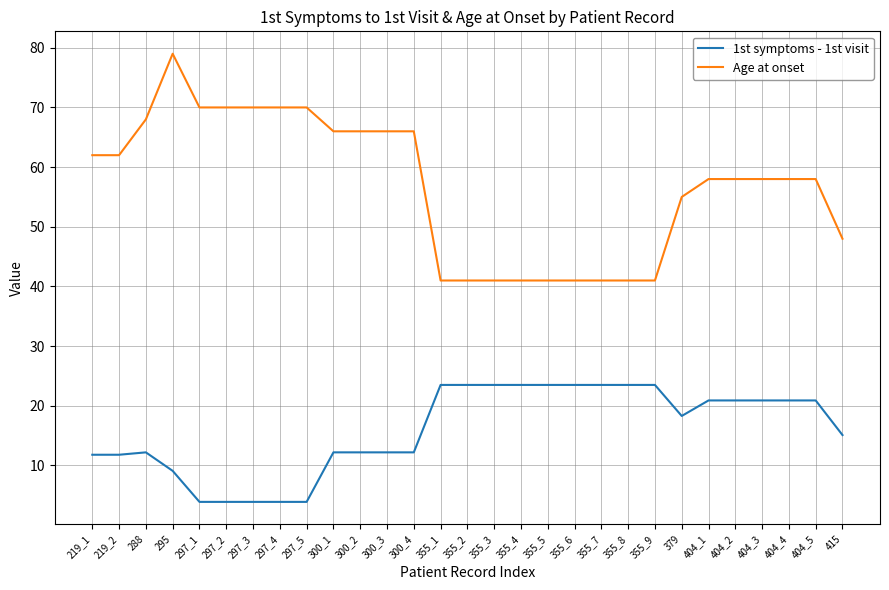

True or false: Age at onset has more than 0 interior local peaks.

True